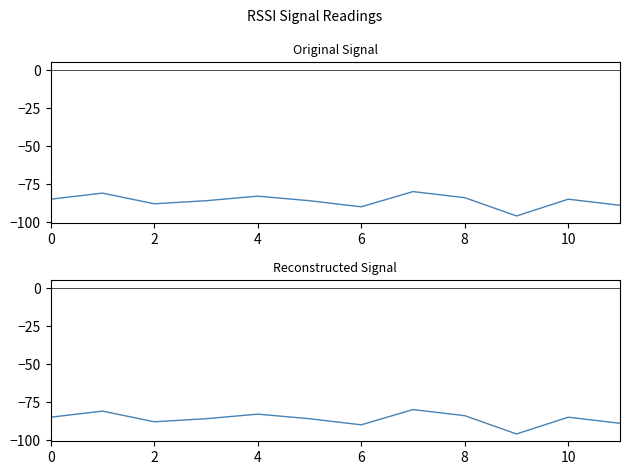

How many interior local peaks (higher than both neighbors) does the data have?

4